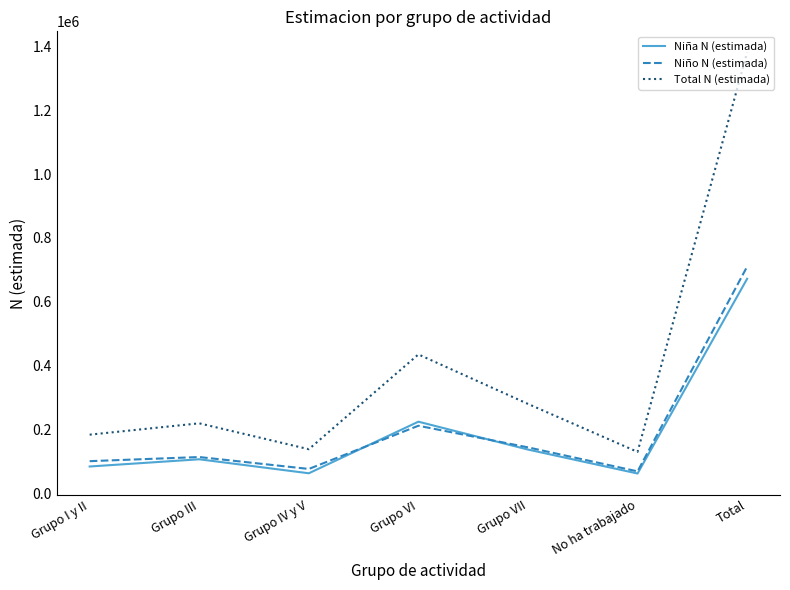

Between Grupo I y II and Grupo IV y V, which series saw the biggest shift?

Total N (estimada)